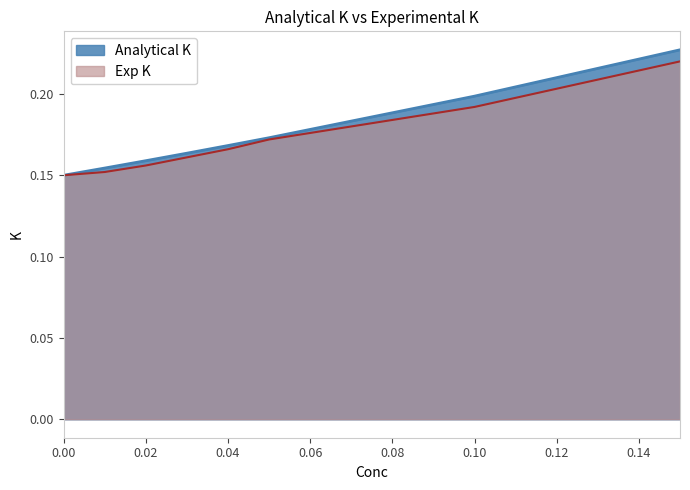

Is it true that Analytical K equals 0.3 at 0.04?

False